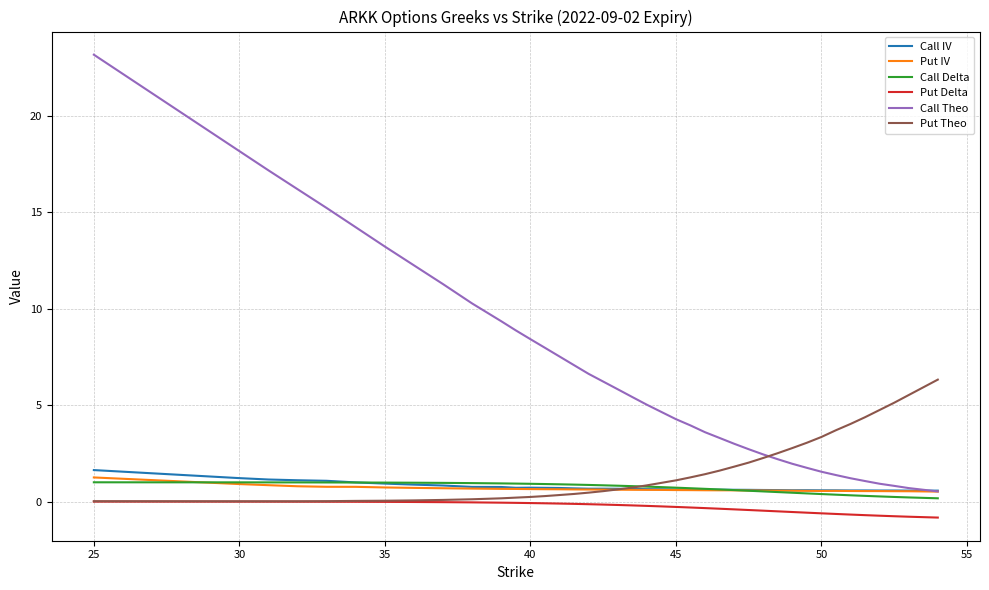

How many categories are shown in the chart?

40